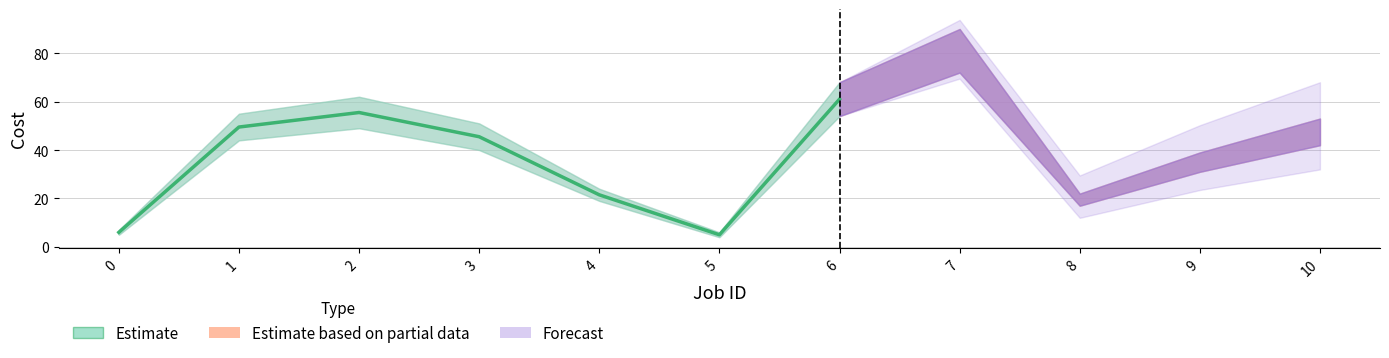

True or false: Cost min and Cost max cross at least once.

False